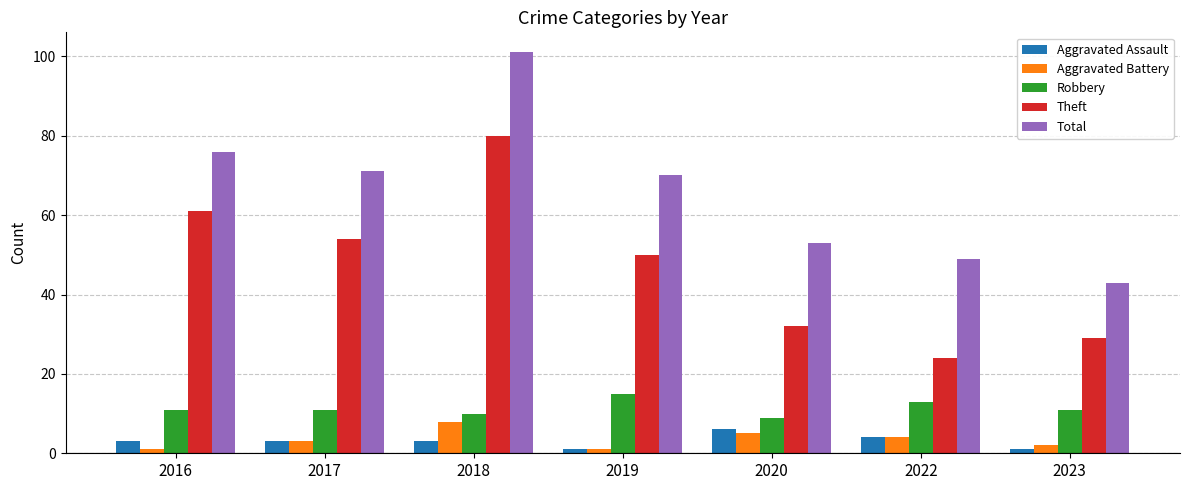

What is the sum of all Total values?

463